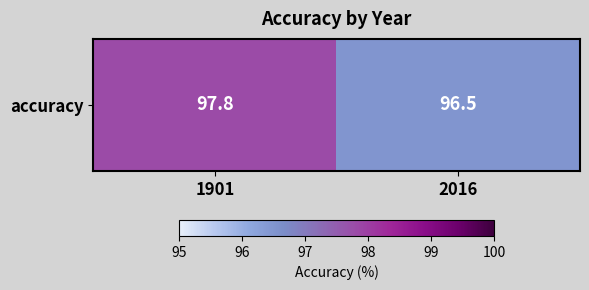

How many data points are less than 97?

1